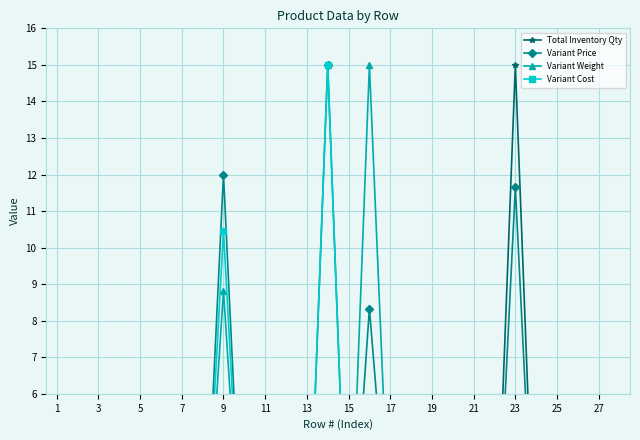

True or false: Variant Cost has more than 2 interior local peaks.

True